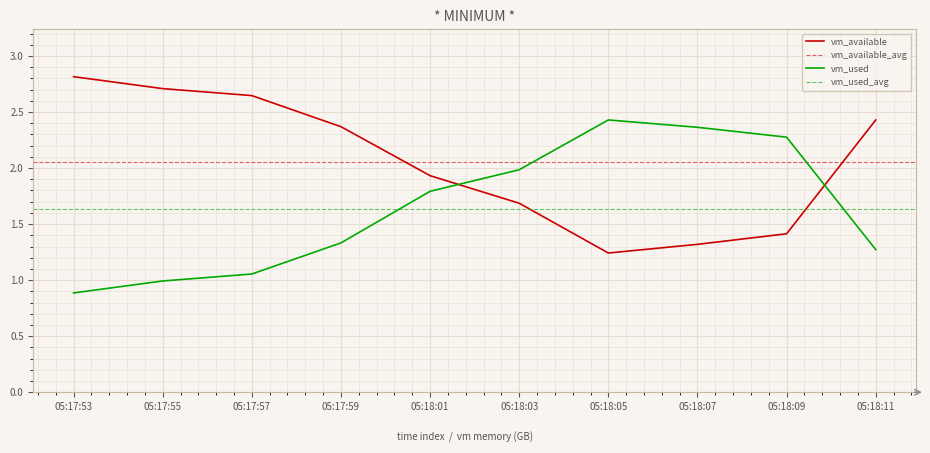

Between which two adjacent categories do vm_available and vm_used first intersect?

05:18:01 and 05:18:03